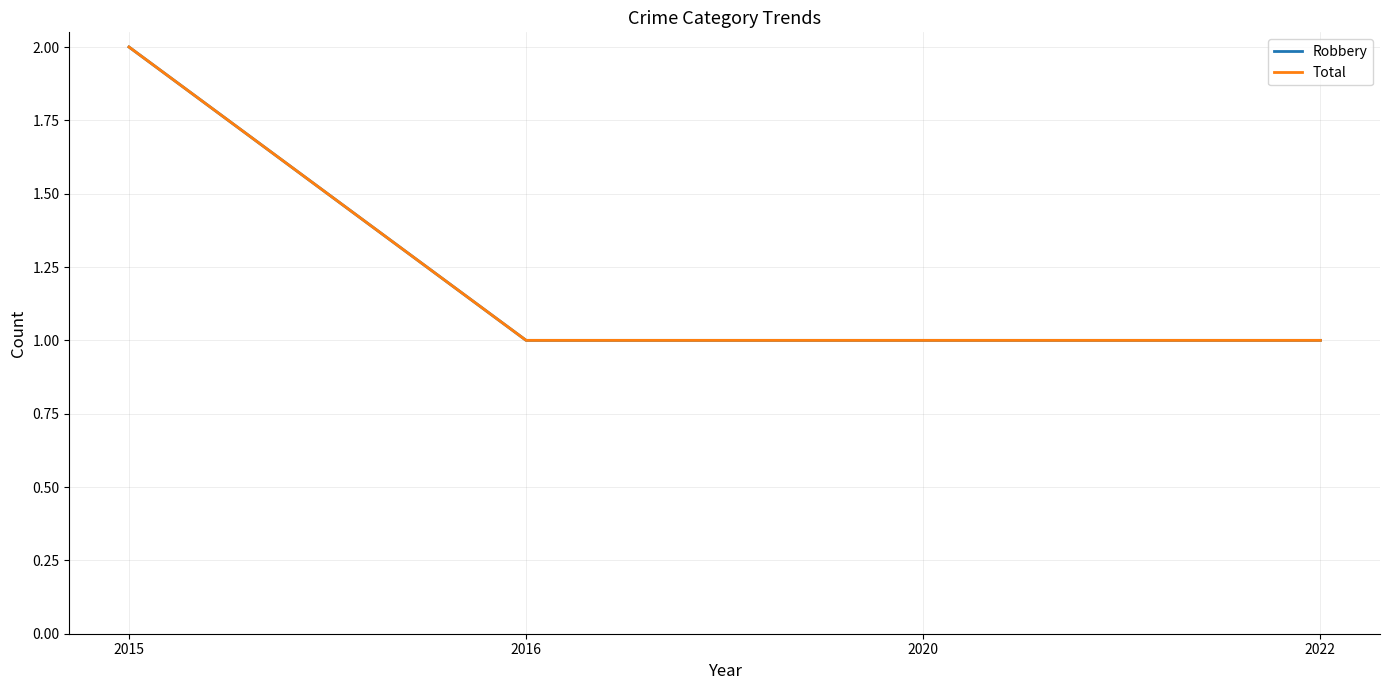

What is the average value of the Total series?

1